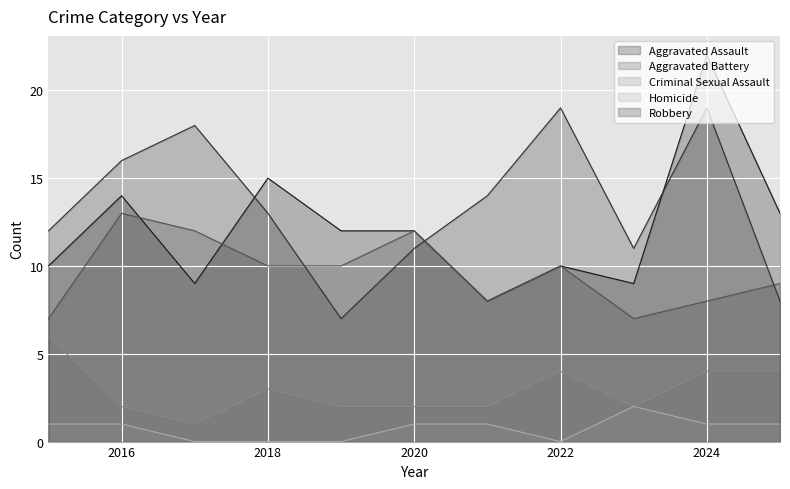

Reading left to right, transcribe all the data shown in this chart.

Aggravated Assault: 2015=10	2016=14	2017=9	2018=15	2019=12	2020=12	2021=8	2022=10	2023=9	2024=22	2025=13
Aggravated Battery: 2015=7	2016=13	2017=12	2018=10	2019=10	2020=12	2021=8	2022=10	2023=7	2024=8	2025=9
Criminal Sexual Assault: 2015=6	2016=2	2017=1	2018=3	2019=2	2020=2	2021=2	2022=4	2023=2	2024=4	2025=4
Homicide: 2015=1	2016=1	2017=0	2018=0	2019=0	2020=1	2021=1	2022=0	2023=2	2024=1	2025=1
Robbery: 2015=12	2016=16	2017=18	2018=13	2019=7	2020=11	2021=14	2022=19	2023=11	2024=19	2025=8